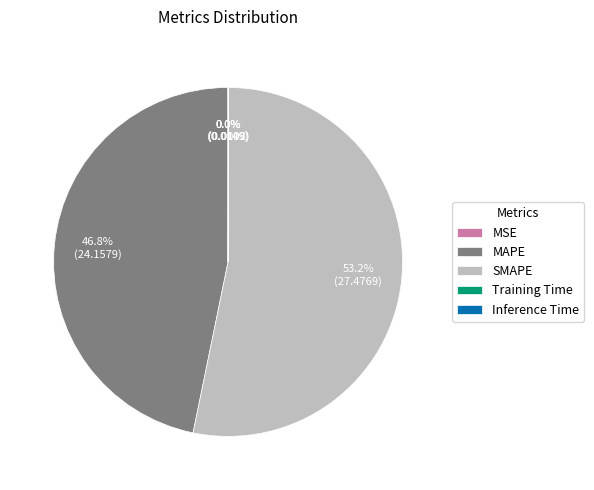

Between SMAPE and MAPE, which is larger?

SMAPE